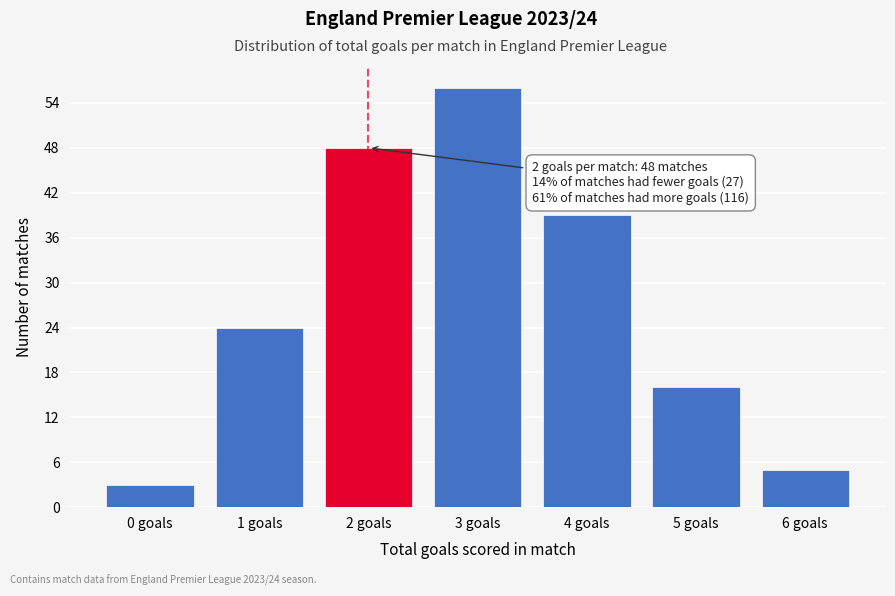

Reading right to left, what are all the values shown in this chart?

5	16	39	56	48	24	3